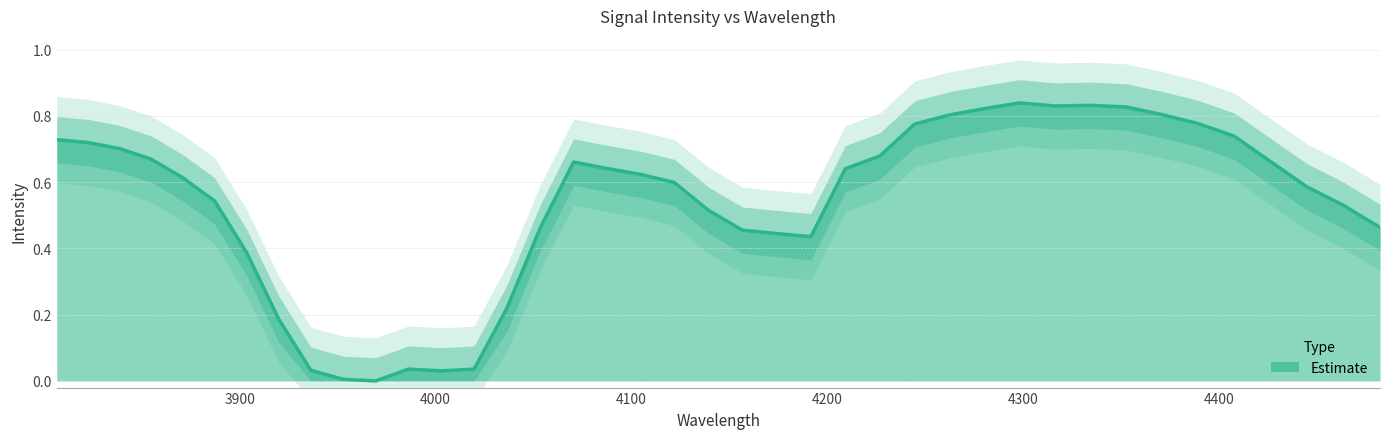

How many series are shown in this chart?

1